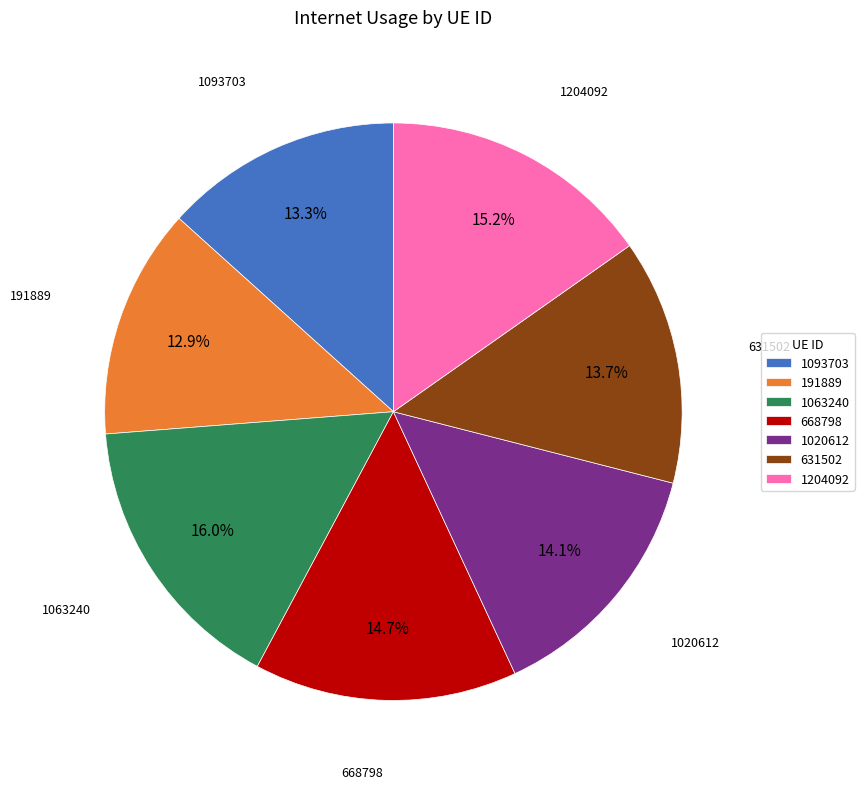

What portion of the pie excludes 1204092?

84.8%